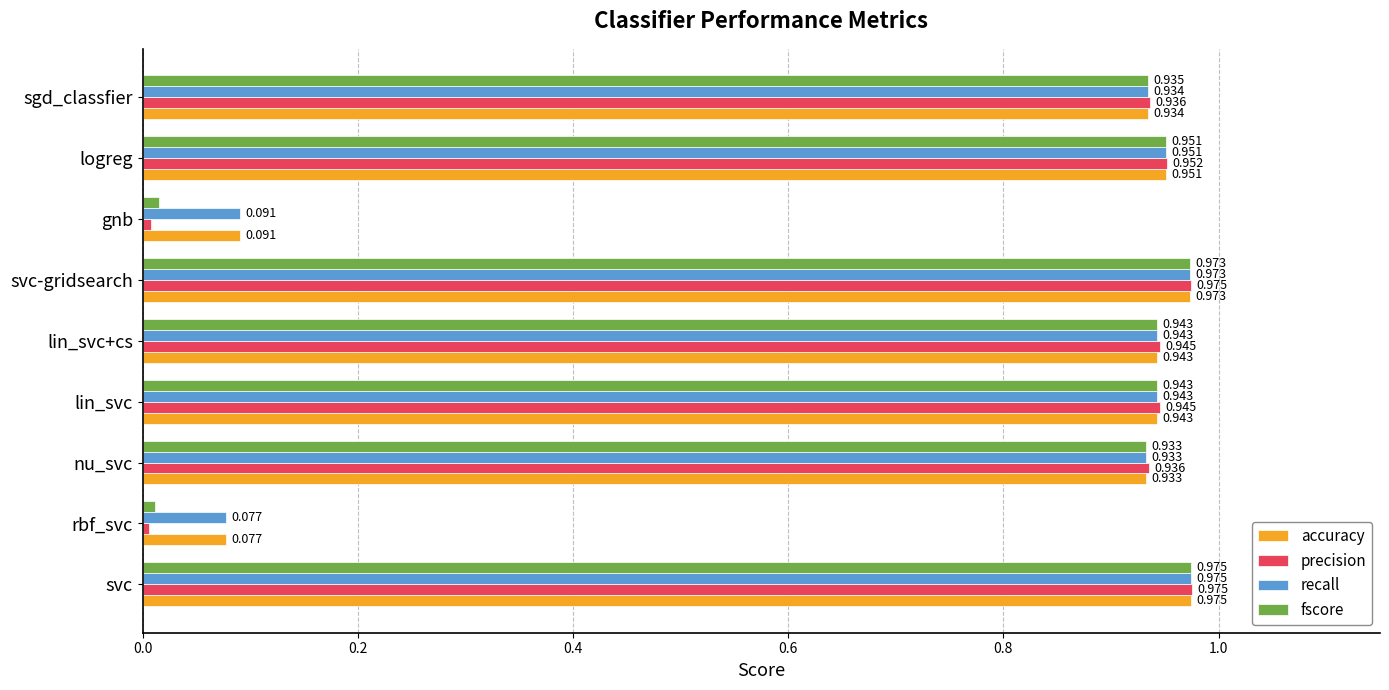

At which category does the chart reach its peak across all series?

svc